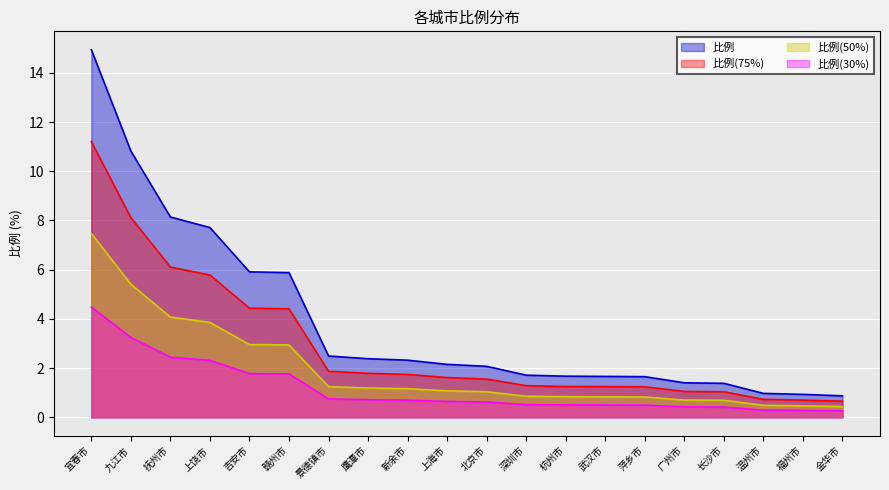

Reading left to right, extract all data points from this chart.

4.5	3.2	2.4	2.3	1.8	1.8	0.7	0.7	0.7	0.6	0.6	0.5	0.5	0.5	0.5	0.4	0.4	0.3	0.3	0.3